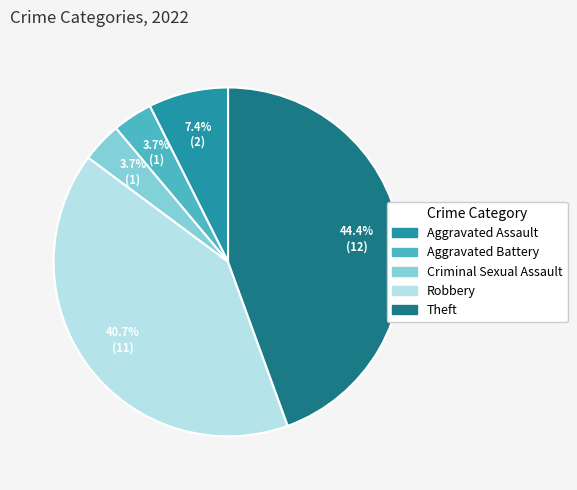

How many segments does this pie chart have?

5